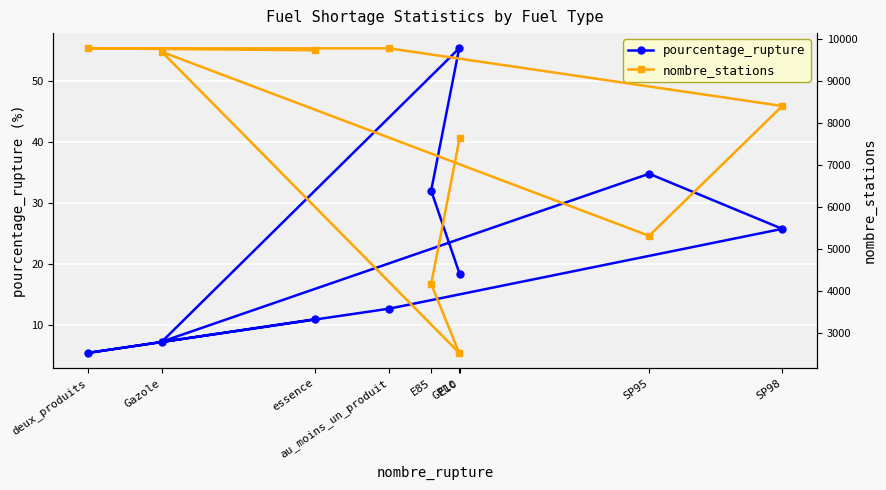

What is the highest value of the pourcentage_rupture series?

55.3